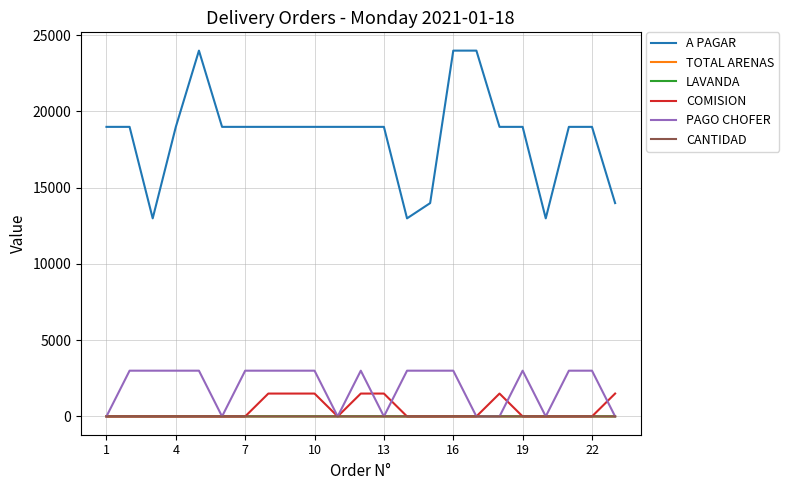

At how many categories does at least one series exceed 4983?

23